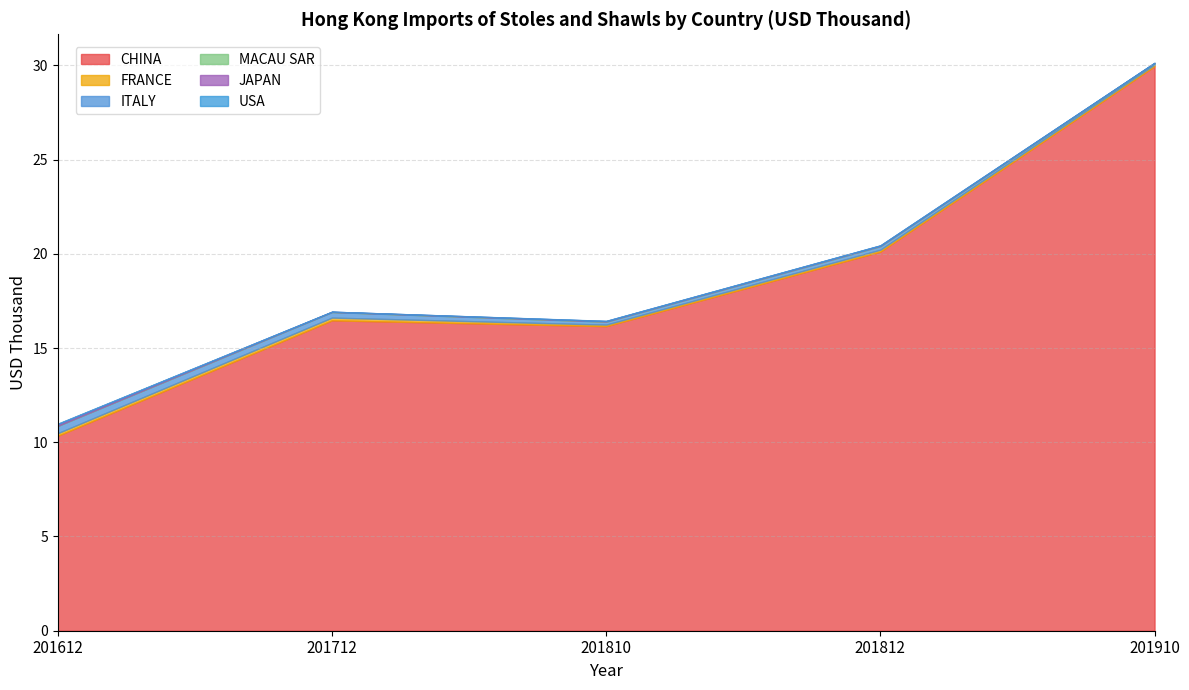

What is the sum of all JAPAN values?

0.2